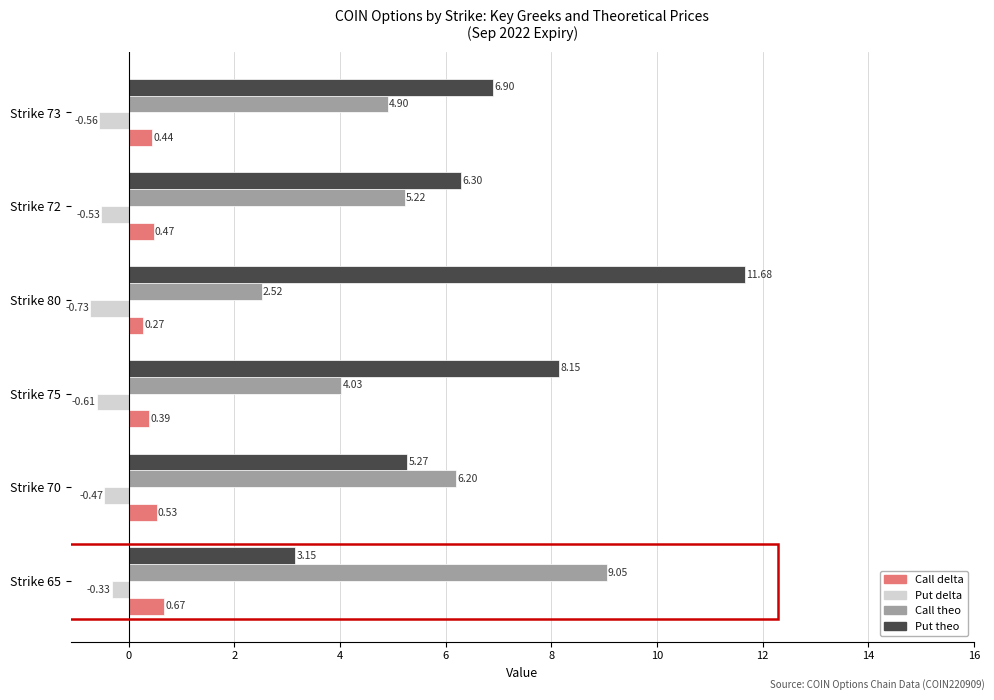

Which series has the largest total across all categories?

Put theo